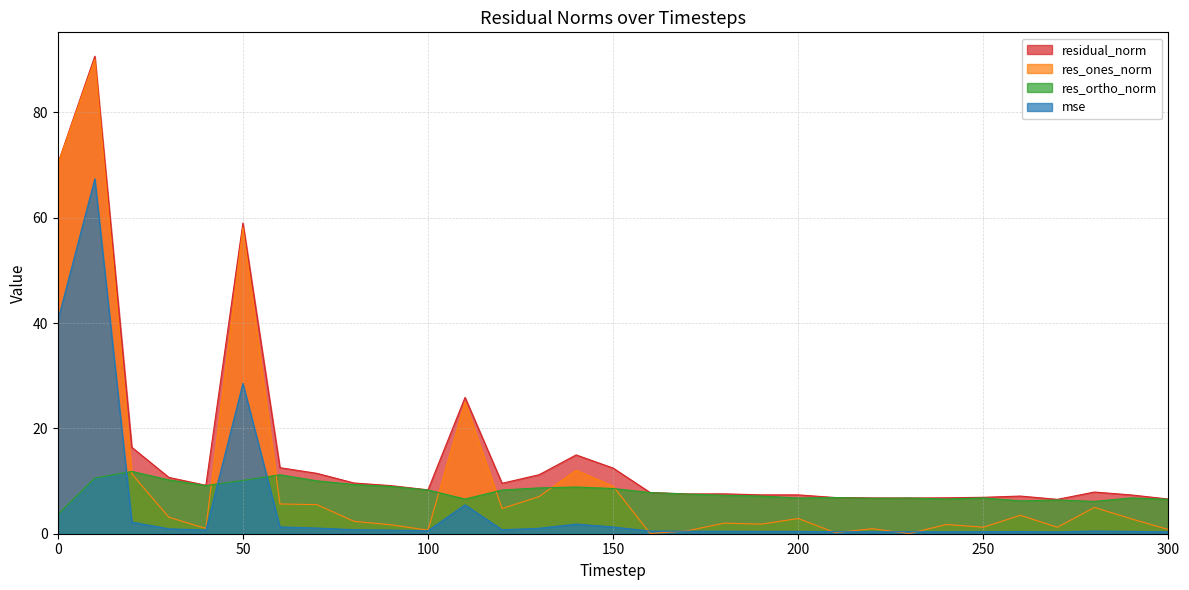

Does the chart display data point markers on the line(s)?

No